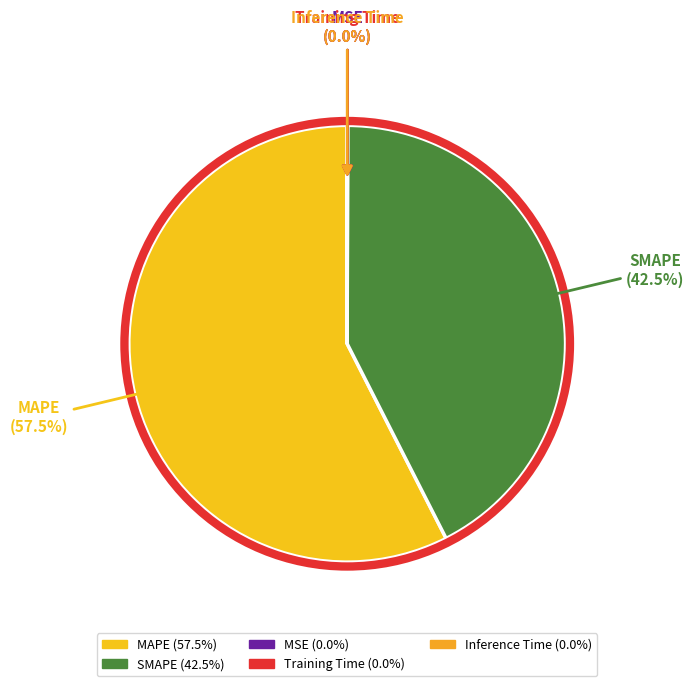

Is the sum of MAPE and SMAPE greater than half?

Yes